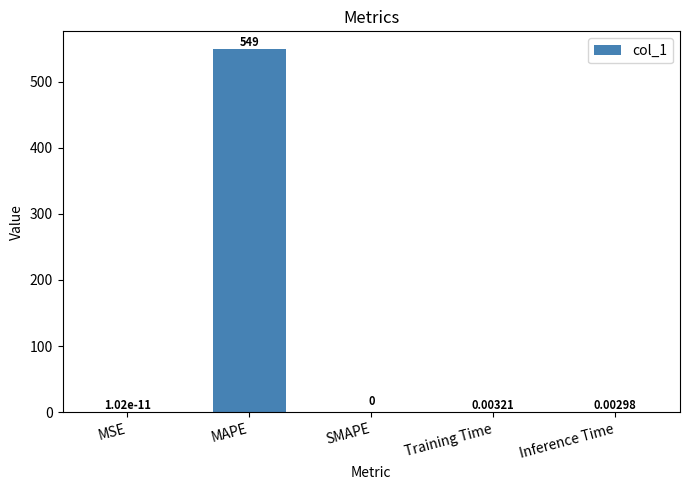

Are the bars horizontal?

No